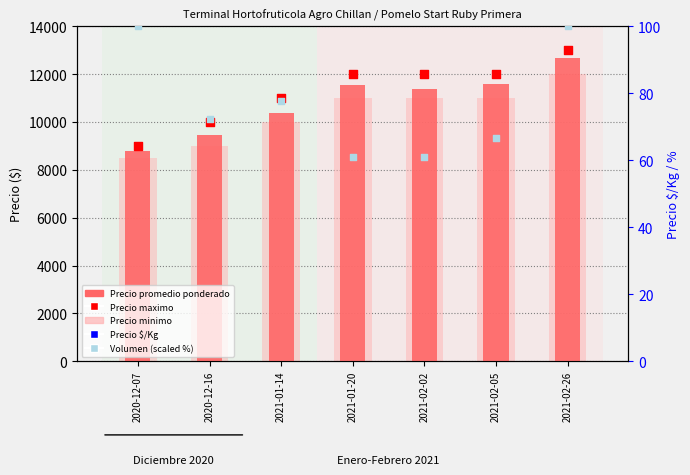

Which series has the largest total across all categories?

Precio maximo